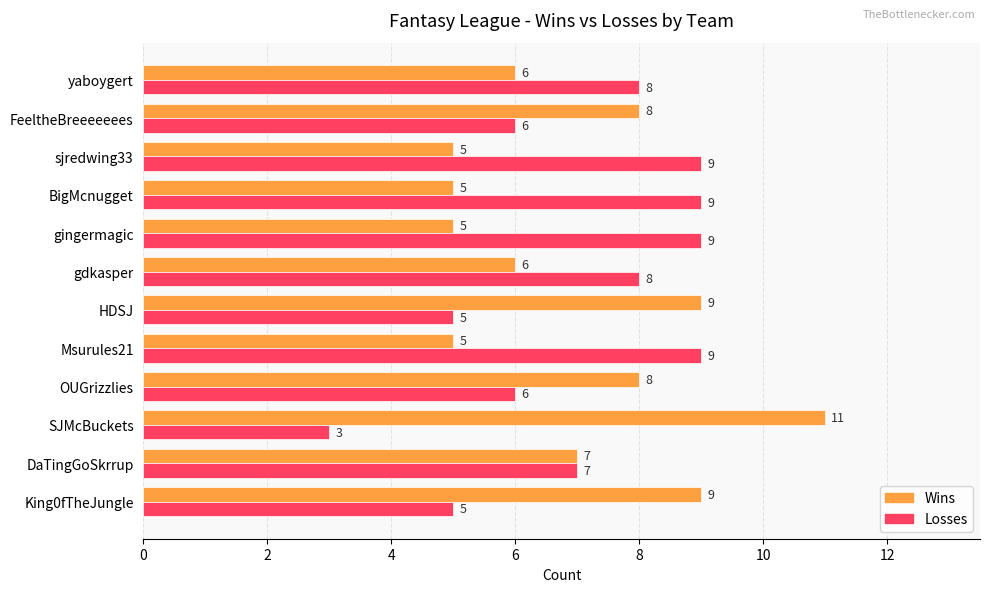

Read the Losses value at BigMcnugget.

9